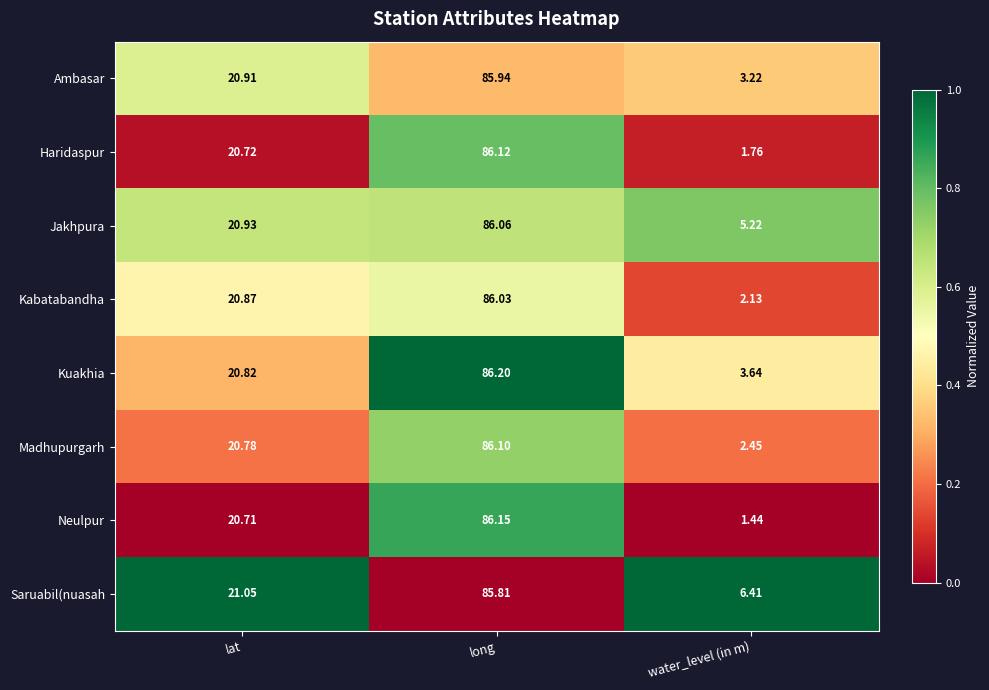

At which category is the sum across all series the highest?

long